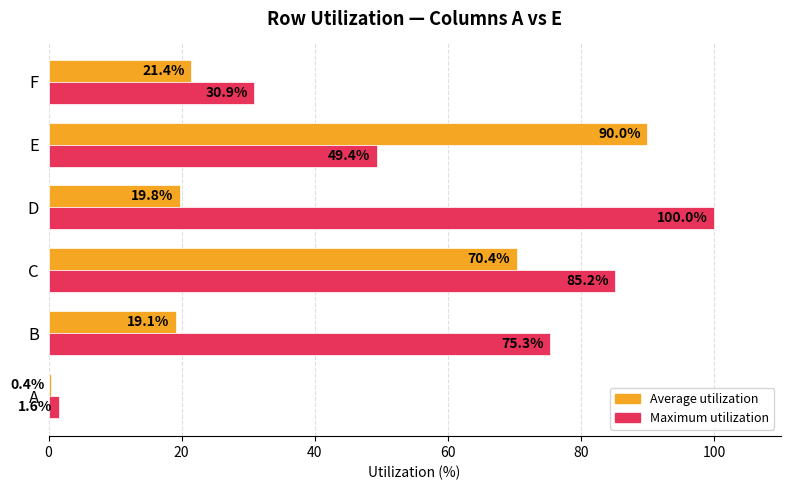

Count the number of categories in the chart.

6